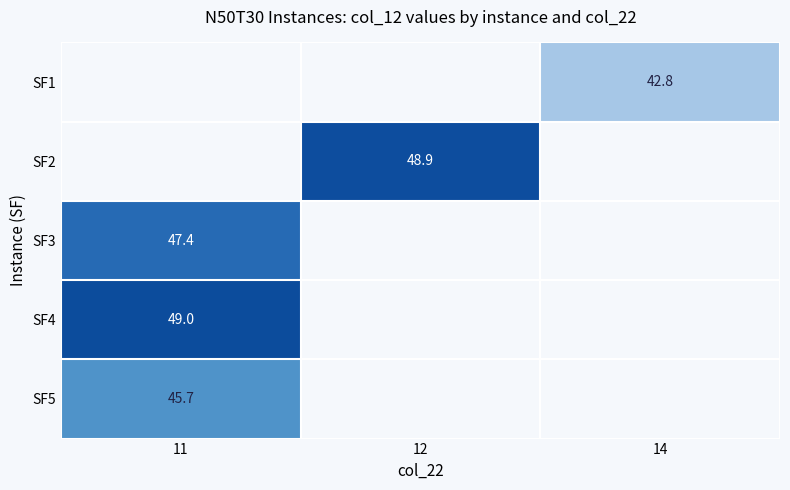

What is the minimum value shown in the chart?

42.8